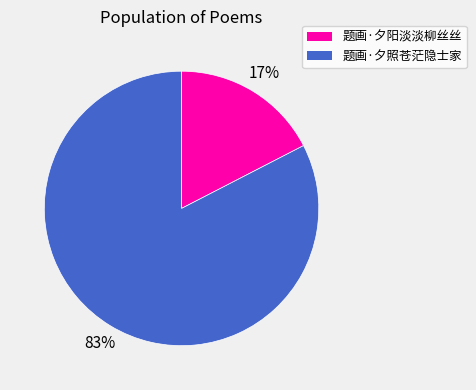

To the nearest percent, what is the average slice percentage?

50%